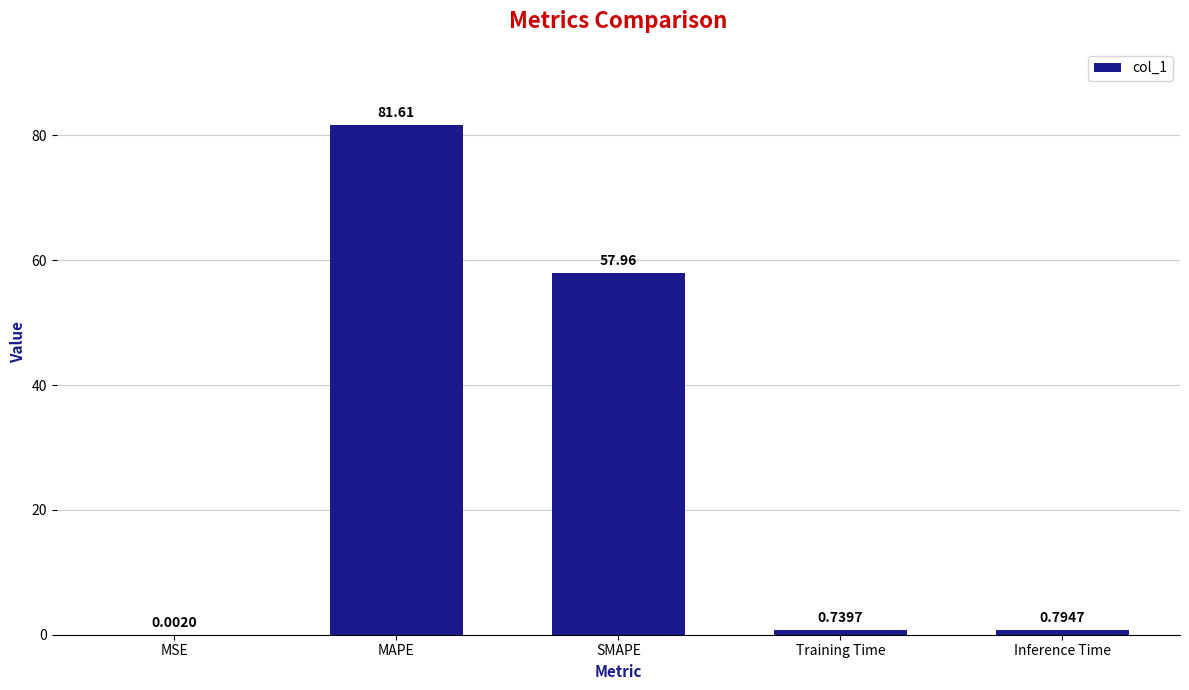

What is the sum of the values at MAPE and SMAPE?

139.6